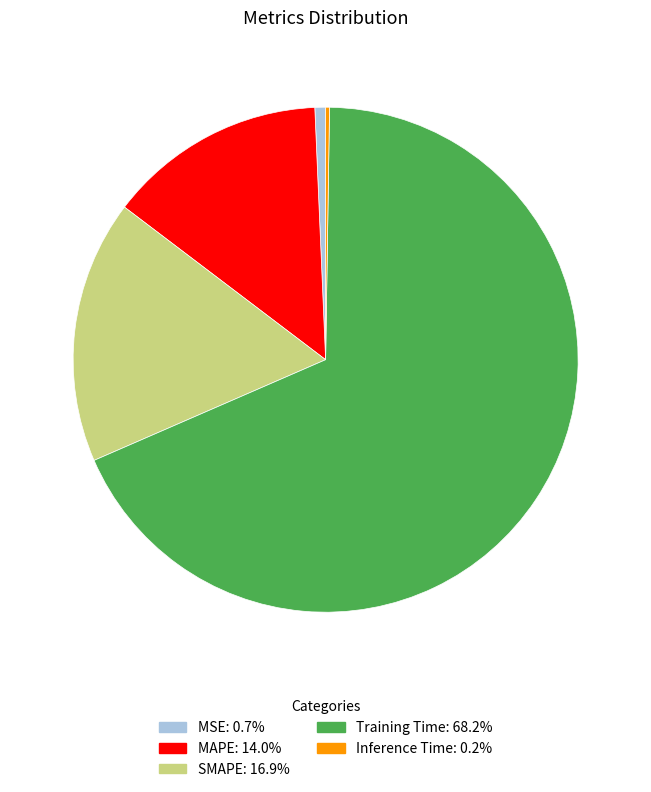

Is the sum of MAPE: 14.0% and Training Time: 68.2% greater than half?

Yes